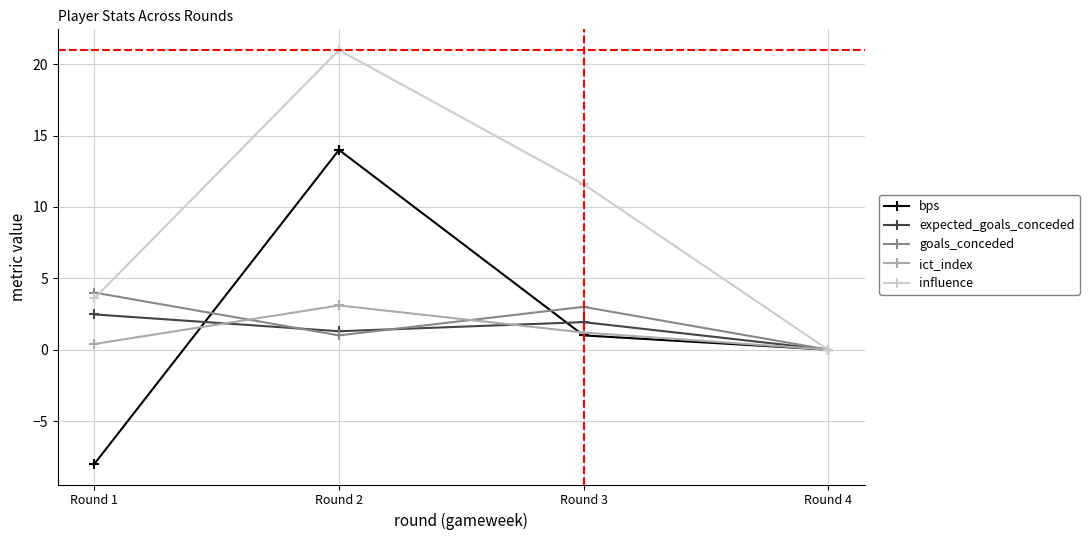

True or false: influence has more than 2 interior local peaks.

False